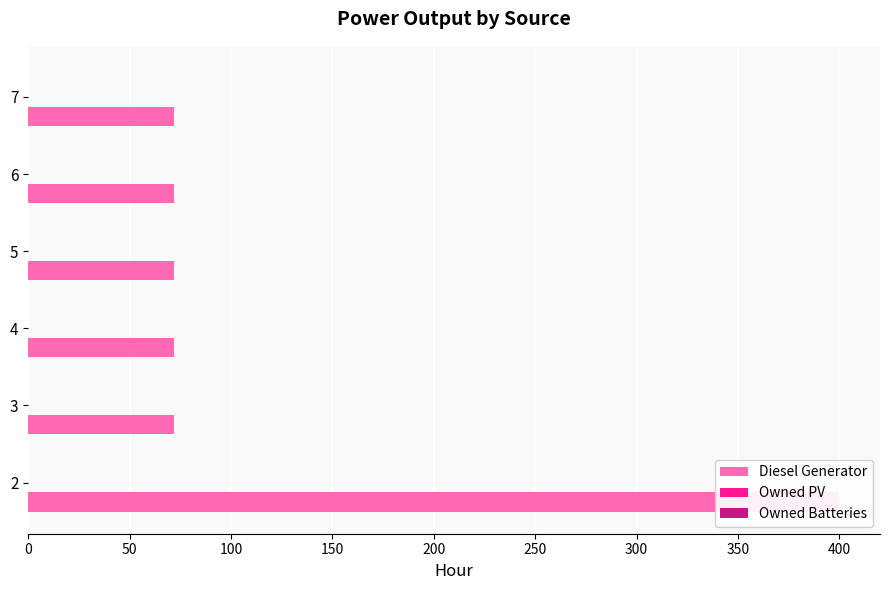

What is the difference between the maximum and minimum values in the Diesel Generator series?

328.0